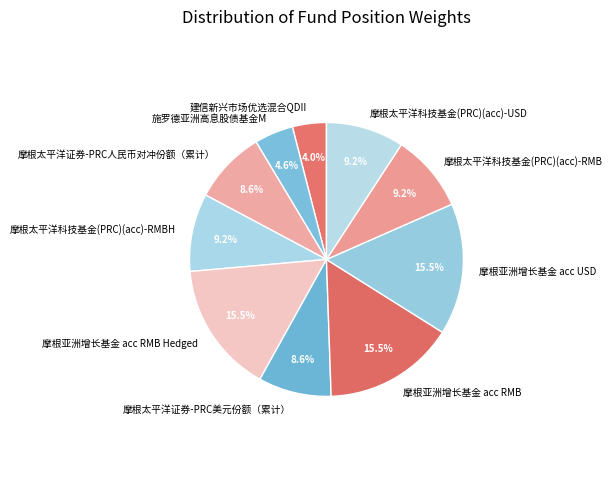

Is the sum of 摩根太平洋证券-PRC美元份额（累计） and 摩根太平洋证券-PRC人民币对冲份额（累计） greater than half?

No